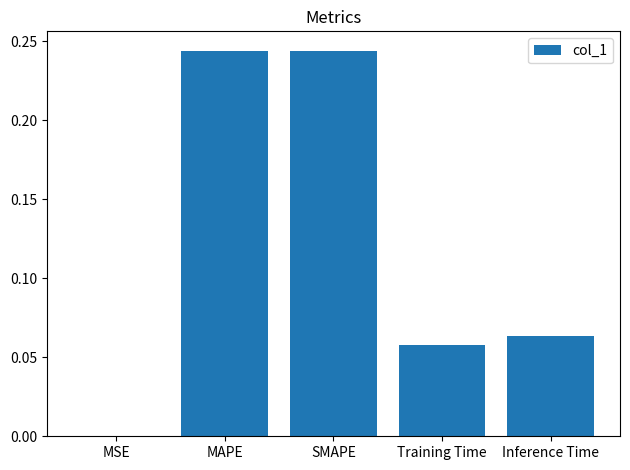

The chart shows a value of 0.1 at MAPE. True or false?

False